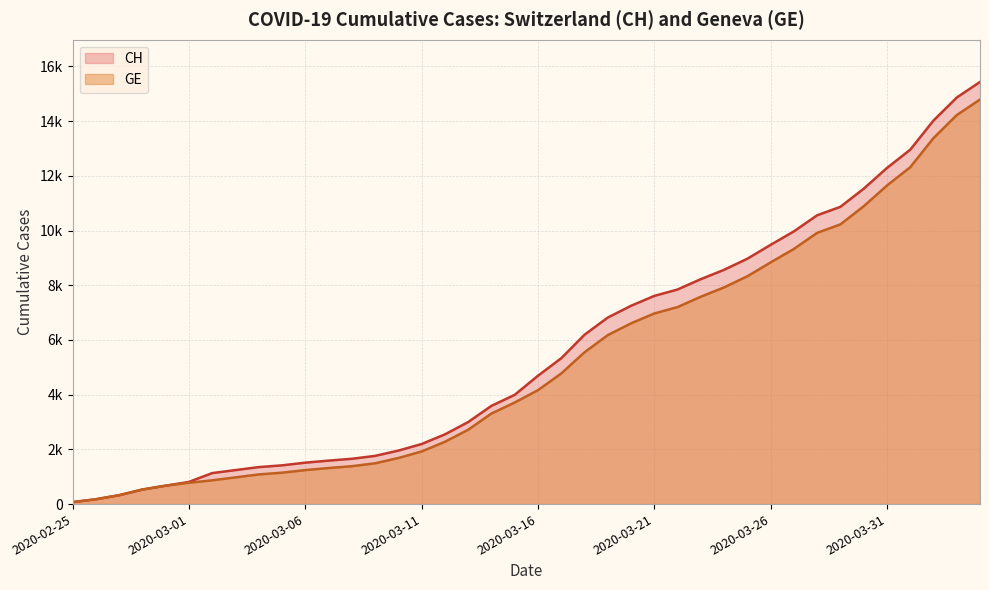

Reading left to right, list all the values displayed in this chart.

CH: 2020-02-25=72	2020-02-26=177	2020-02-27=325	2020-02-28=532	2020-02-29=673	2020-03-01=810	2020-03-02=1133	2020-03-03=1243	2020-03-04=1352	2020-03-05=1416	2020-03-06=1514	2020-03-07=1589	2020-03-08=1656	2020-03-09=1762	2020-03-10=1955	2020-03-11=2195	2020-03-12=2548	2020-03-13=2998	2020-03-14=3590	2020-03-15=3993	2020-03-16=4691	2020-03-17=5330	2020-03-18=6190	2020-03-19=6818	2020-03-20=7249	2020-03-21=7610	2020-03-22=7844	2020-03-23=8223	2020-03-24=8564	2020-03-25=8970	2020-03-26=9477	2020-03-27=9969	2020-03-28=10558	2020-03-29=10867	2020-03-30=11529	2020-03-31=12287	2020-04-01=12955	2020-04-02=14021	2020-04-03=14862	2020-04-04=15433
GE: 2020-02-25=72	2020-02-26=177	2020-02-27=325	2020-02-28=532	2020-02-29=673	2020-03-01=780	2020-03-02=868	2020-03-03=977	2020-03-04=1084	2020-03-05=1148	2020-03-06=1243	2020-03-07=1318	2020-03-08=1385	2020-03-09=1491	2020-03-10=1684	2020-03-11=1924	2020-03-12=2277	2020-03-13=2717	2020-03-14=3309	2020-03-15=3712	2020-03-16=4164	2020-03-17=4773	2020-03-18=5548	2020-03-19=6176	2020-03-20=6607	2020-03-21=6968	2020-03-22=7202	2020-03-23=7581	2020-03-24=7922	2020-03-25=8328	2020-03-26=8835	2020-03-27=9327	2020-03-28=9916	2020-03-29=10225	2020-03-30=10887	2020-03-31=11645	2020-04-01=12313	2020-04-02=13379	2020-04-03=14220	2020-04-04=14791